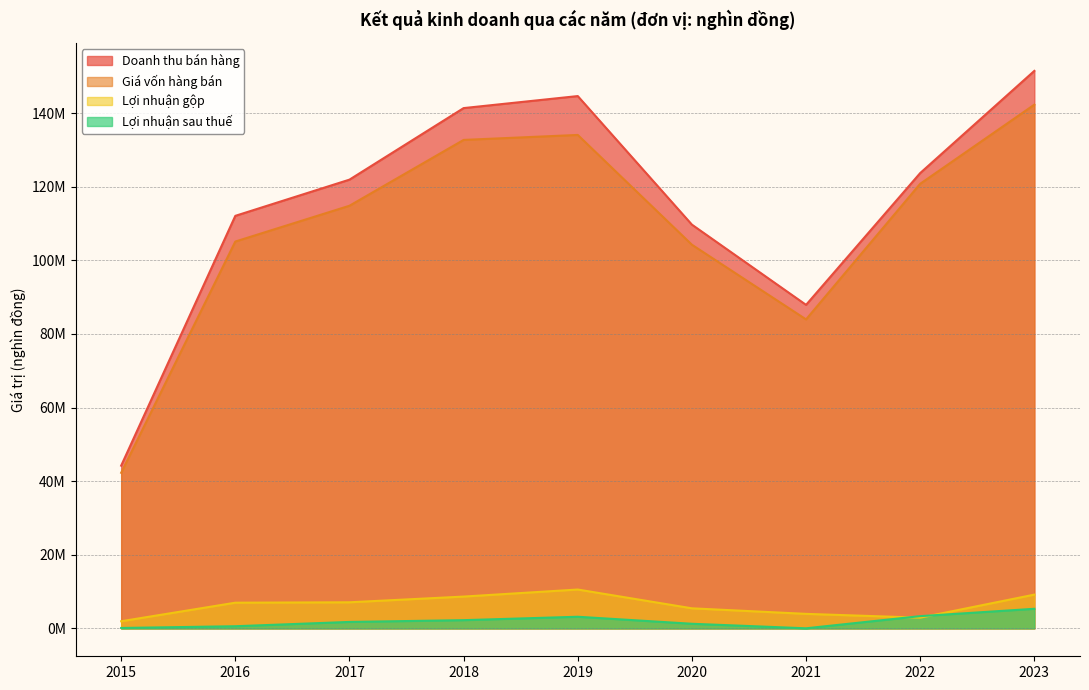

What is the difference between the maximum and minimum values in the Lợi nhuận sau thuế series?

5301467